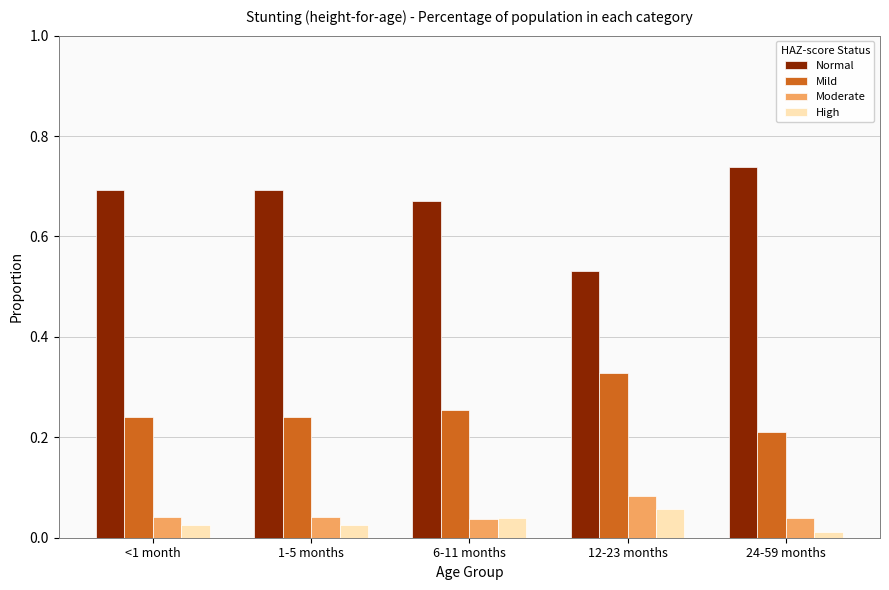

Which series has the widest spread of values?

Normal